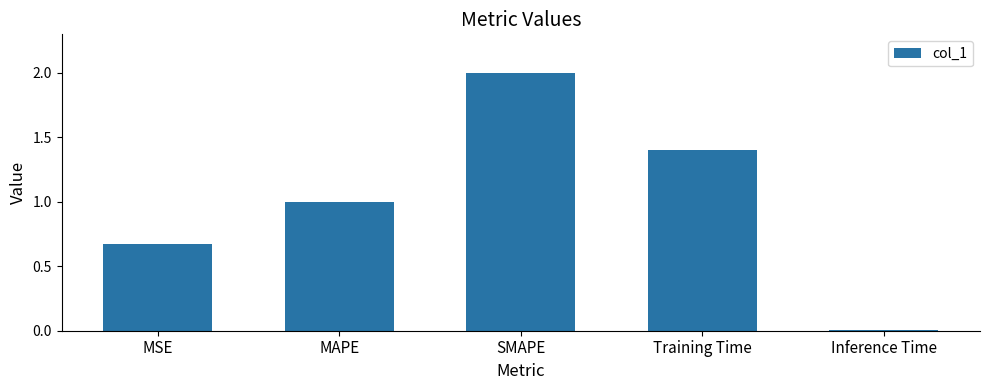

What is the label of the 2nd bar from the right?

Training Time